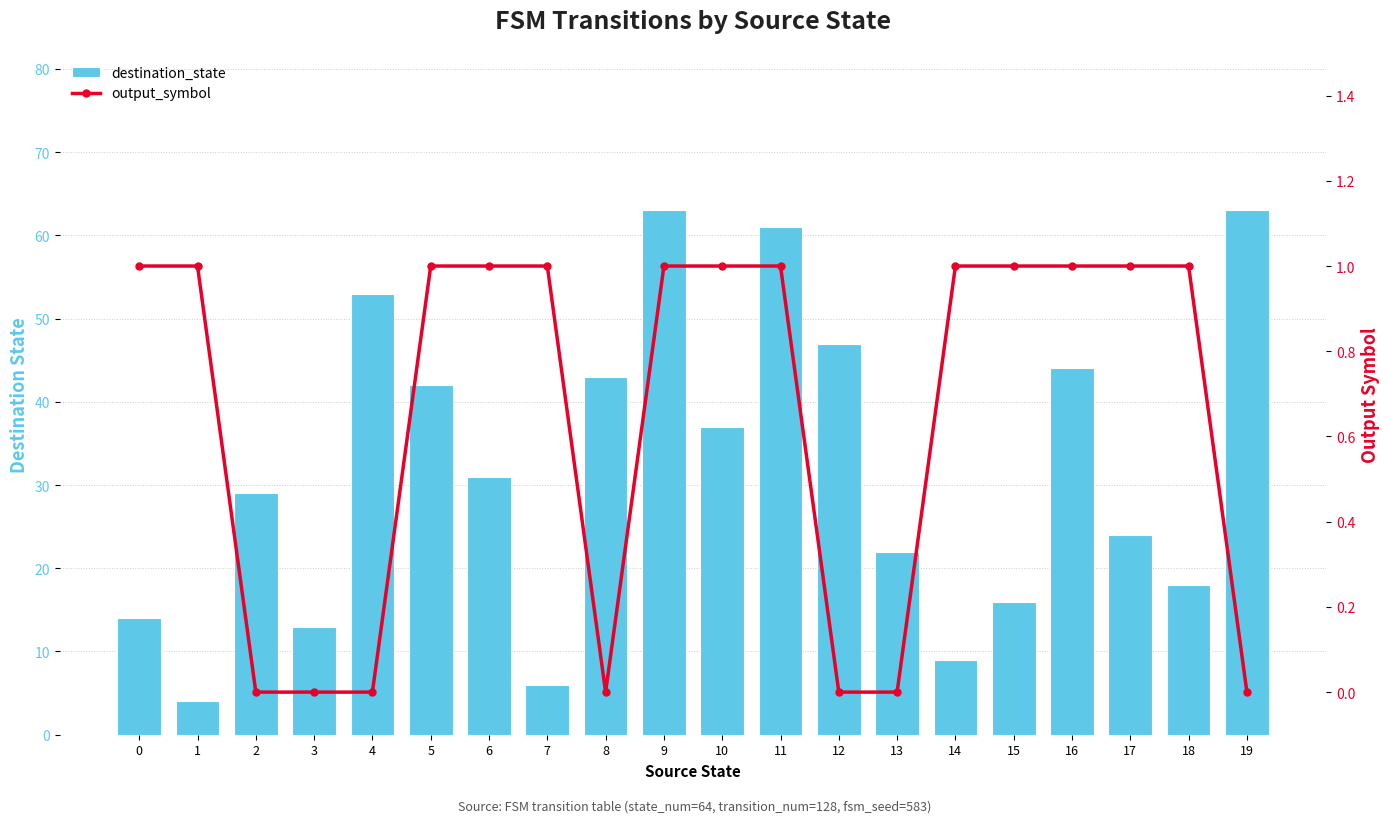

Rank the series by their maximum value, from highest to lowest.

destination_state, output_symbol